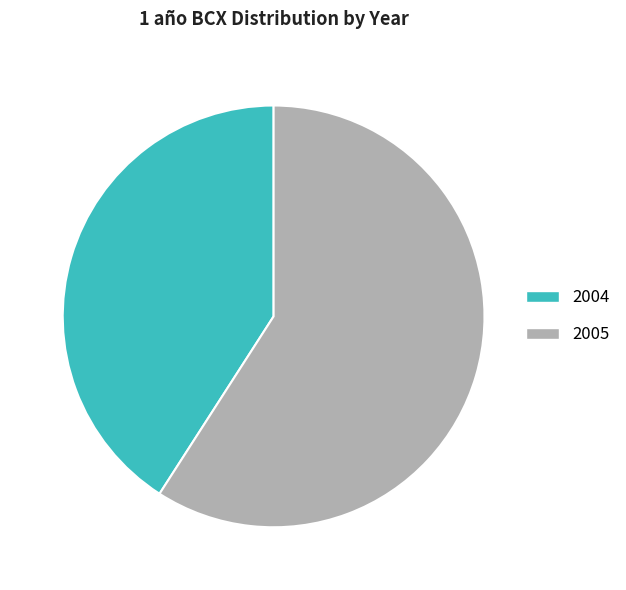

How many segments does this pie chart have?

2